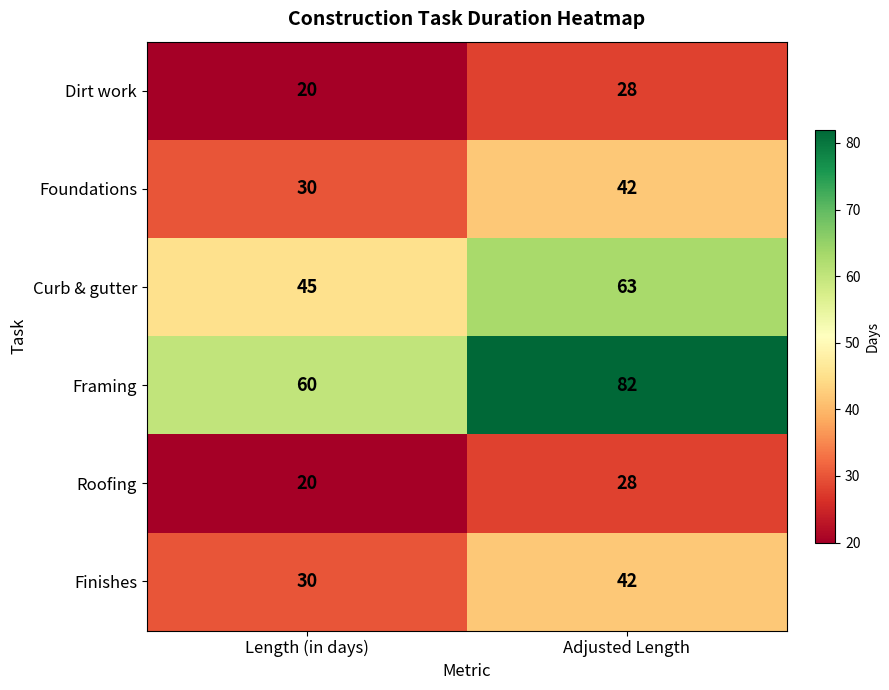

What is the sum of all Roofing values?

48